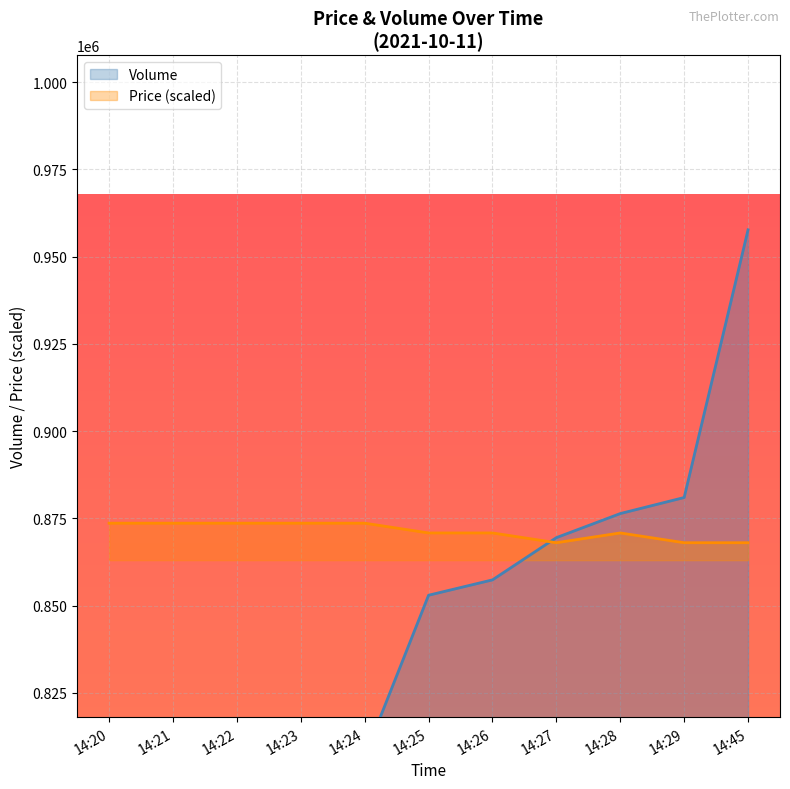

What is the value of the Volume point at the 11th from the left?

957654